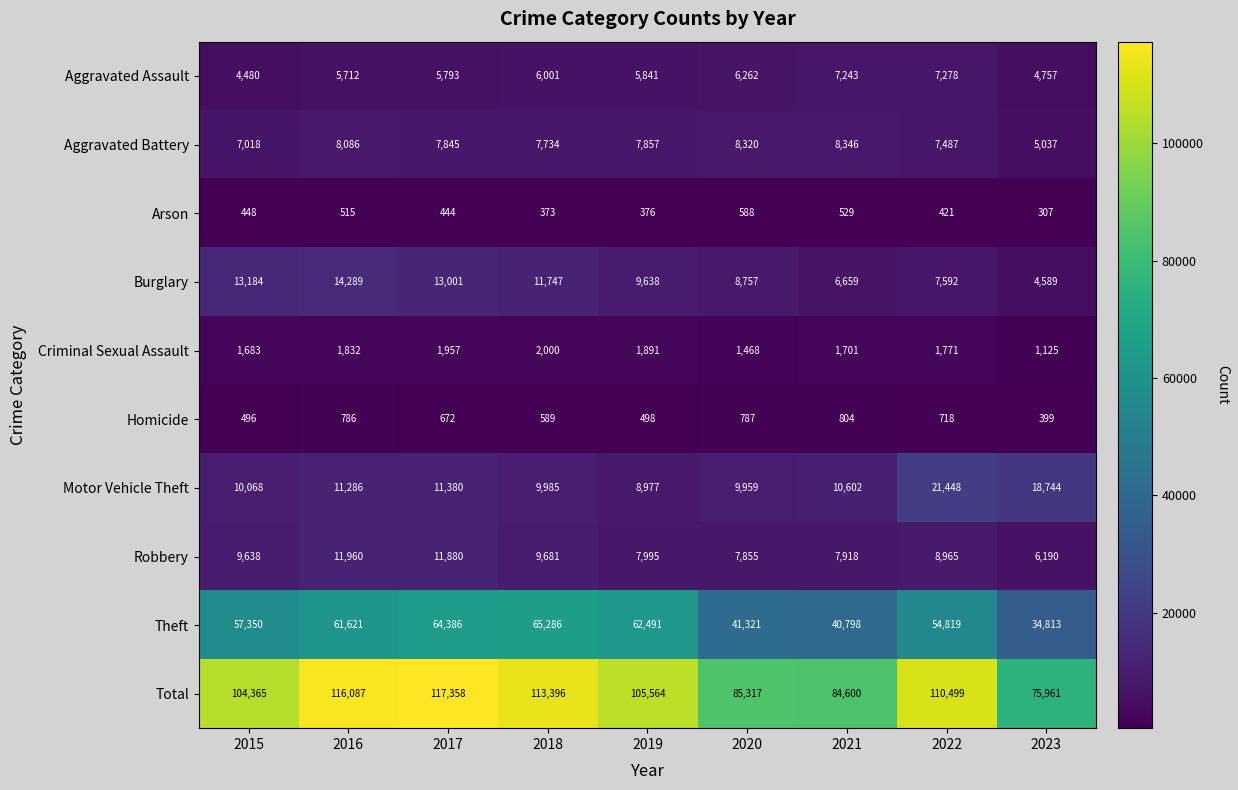

True or false: Robbery has a value of 6190 at 2023.

True